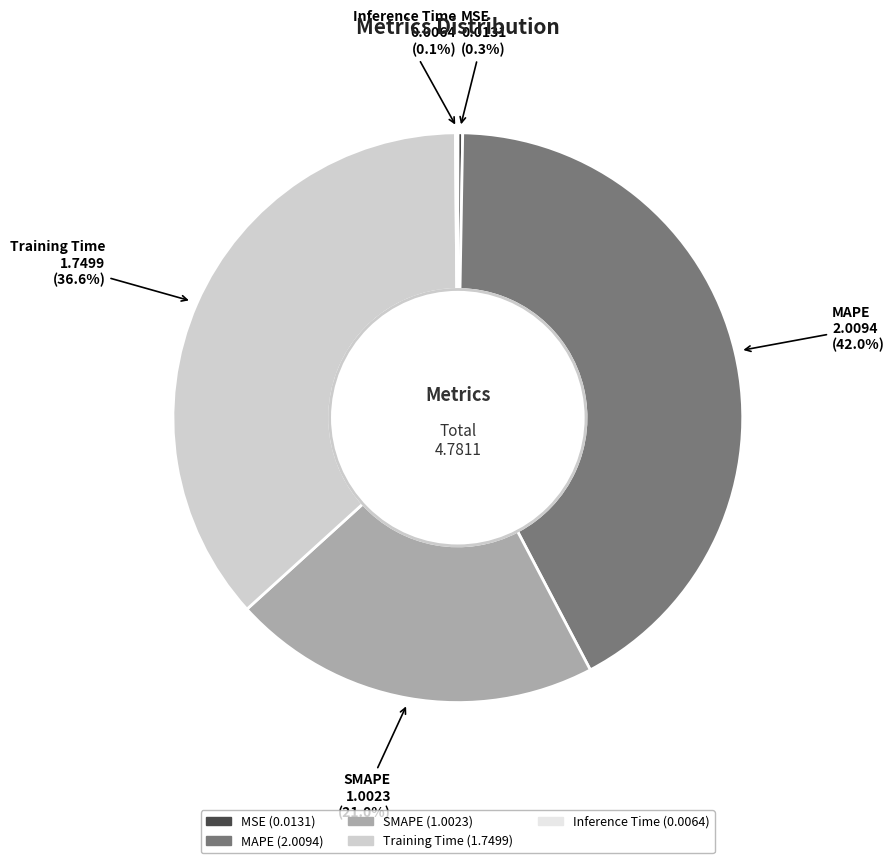

Combined, do Training Time and SMAPE account for over 50%?

Yes